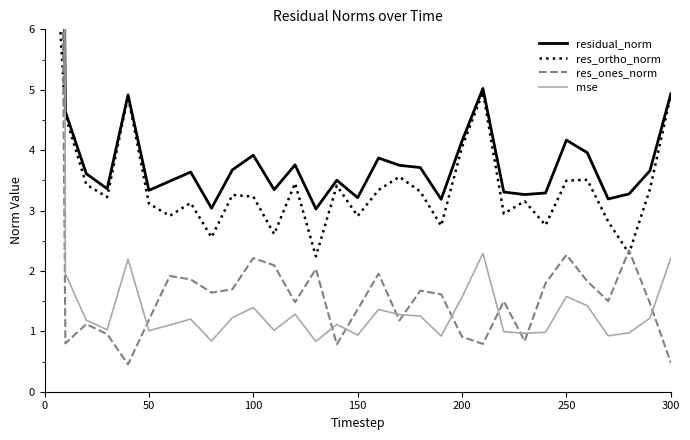

True or false: residual_norm and res_ones_norm intersect in this chart.

False